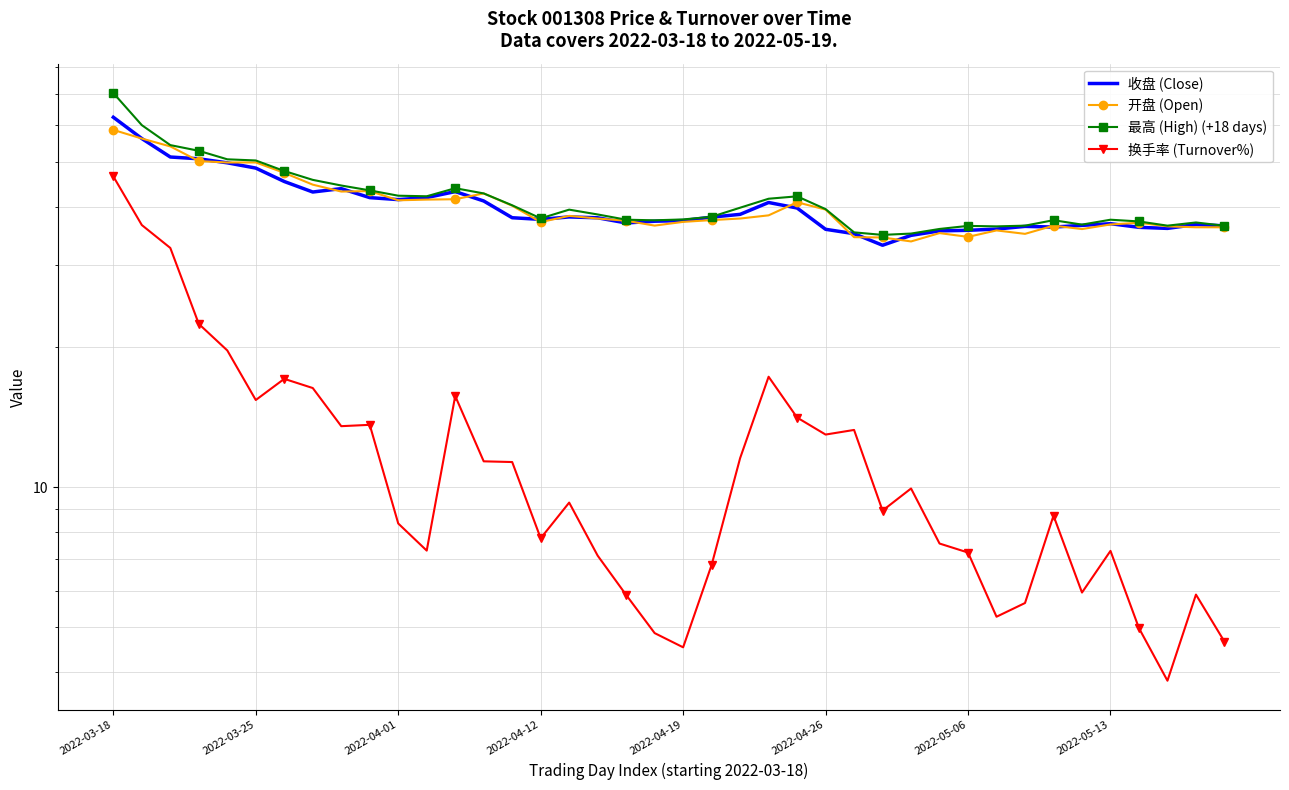

The value of 开盘 (Open) at 31 is 58.6. True or false?

False